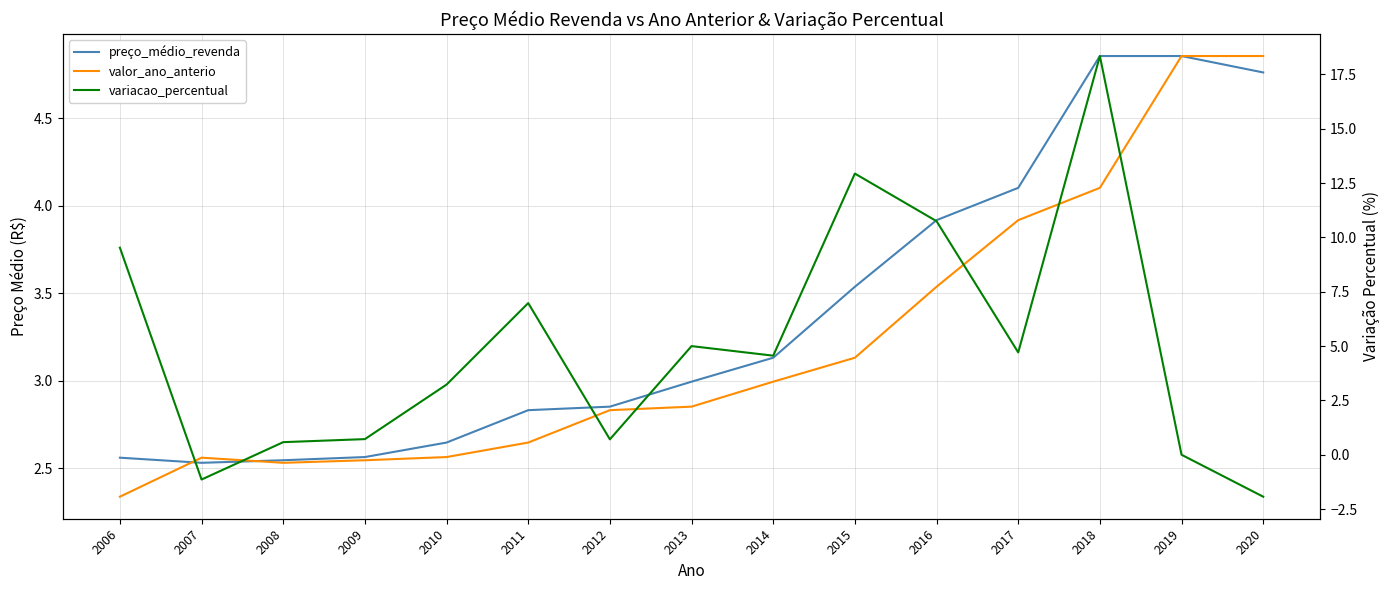

Is it true that preço_médio_revenda equals 2.6 at 2006?

True